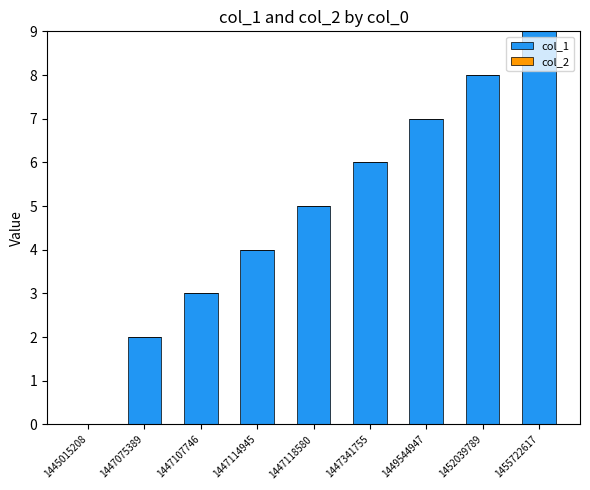

The chart shows a value of 2 at 1447075389. True or false?

True